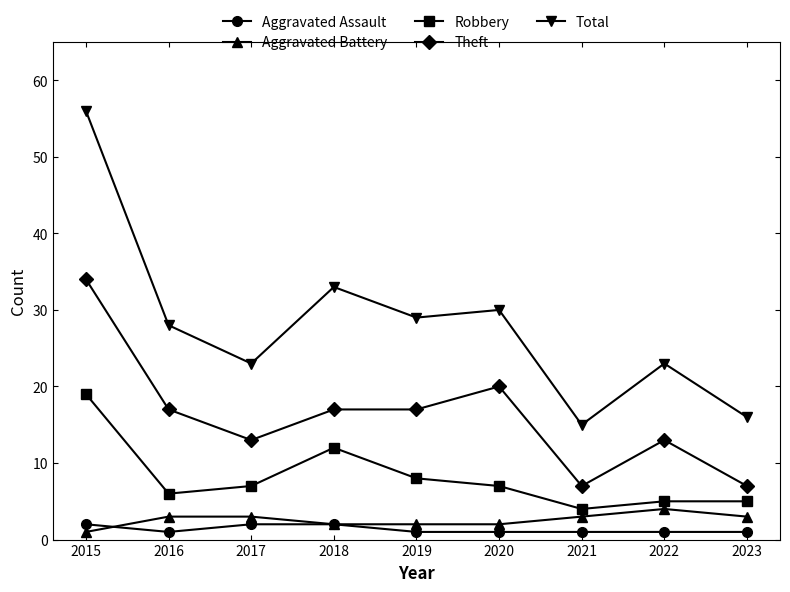

Is the value of Total at 2023 greater than the value of Robbery at 2022?

Yes